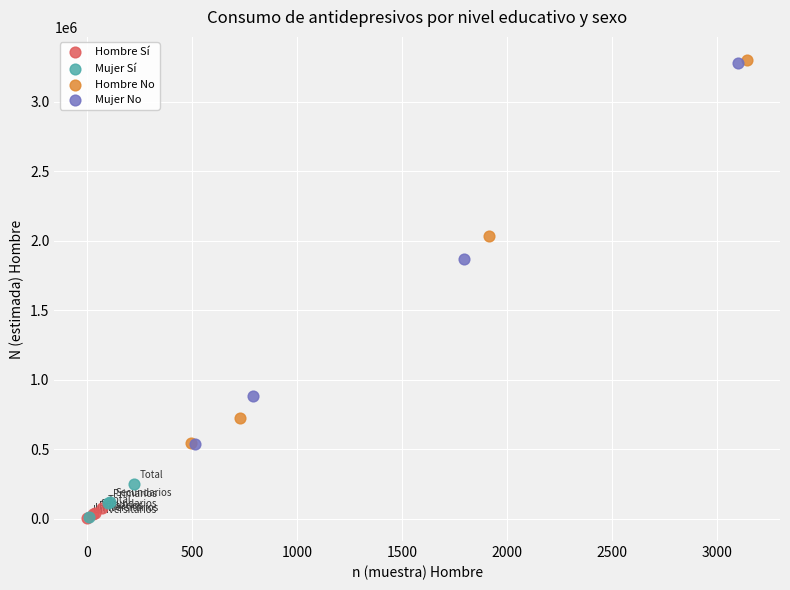

Which series has the widest spread of Y values?

Hombre No